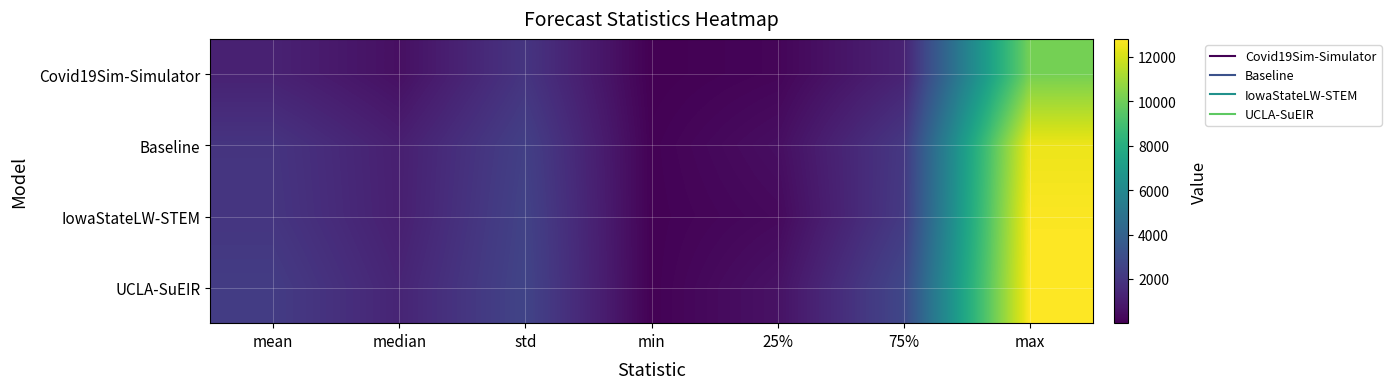

What is the total value across all series at std?

9539.3